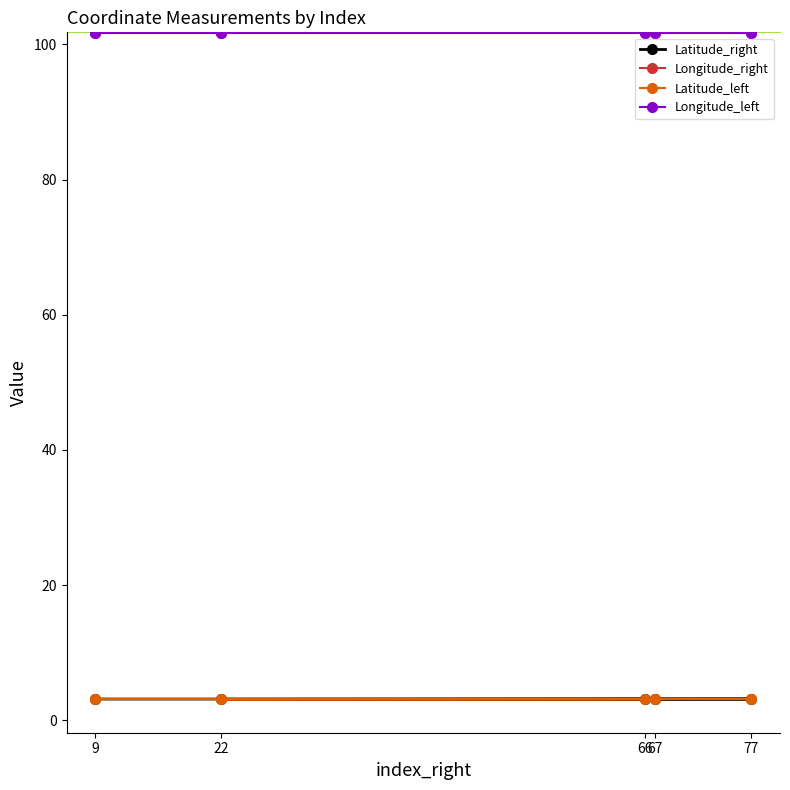

True or false: Longitude_left and Longitude_right intersect in this chart.

False